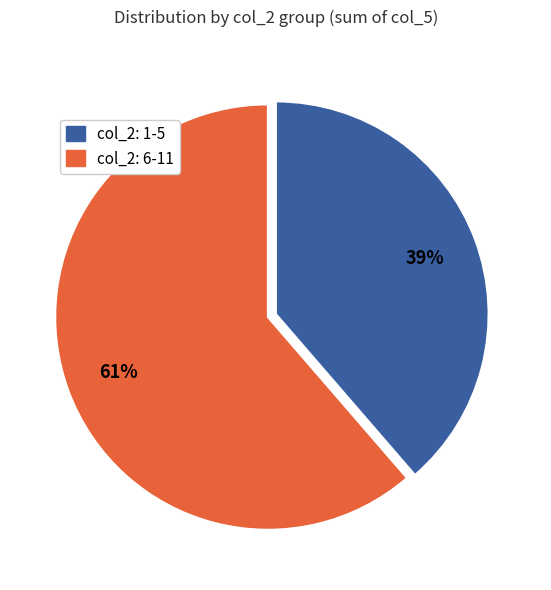

To the nearest percent, what is the average slice percentage?

50%